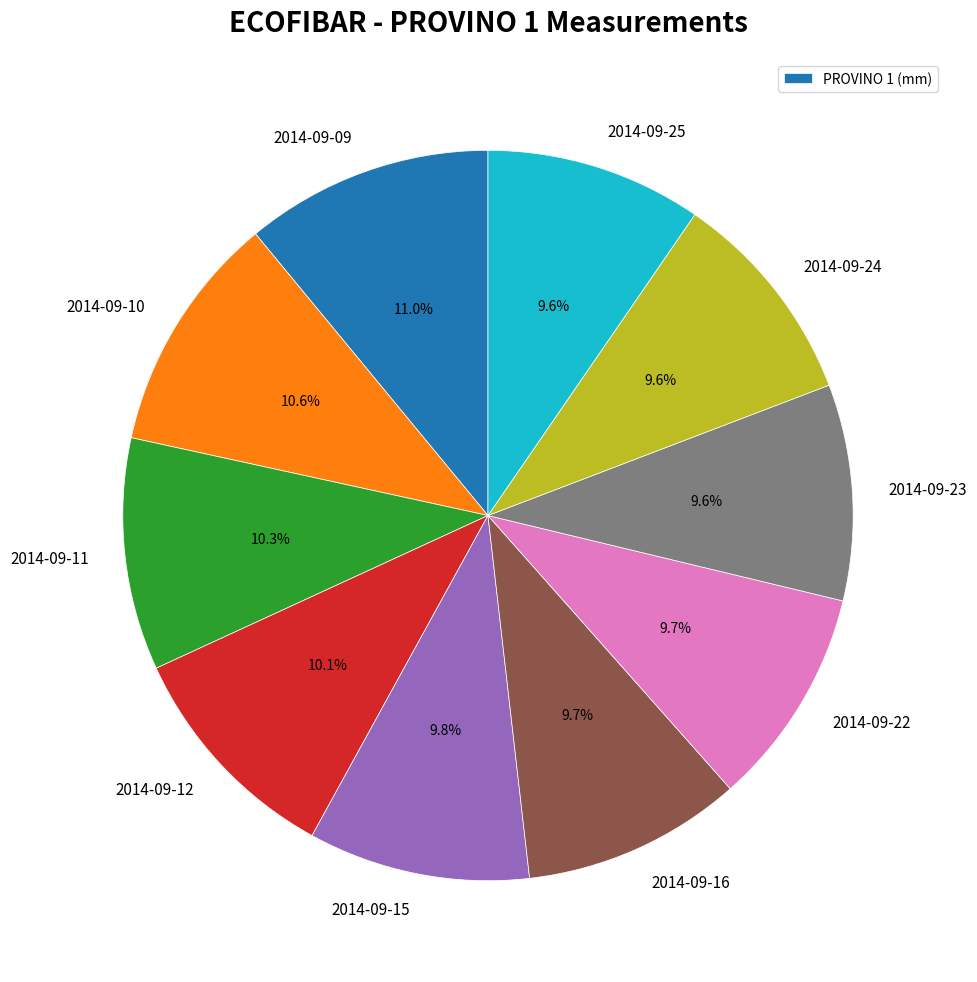

Does any single category account for the majority?

No